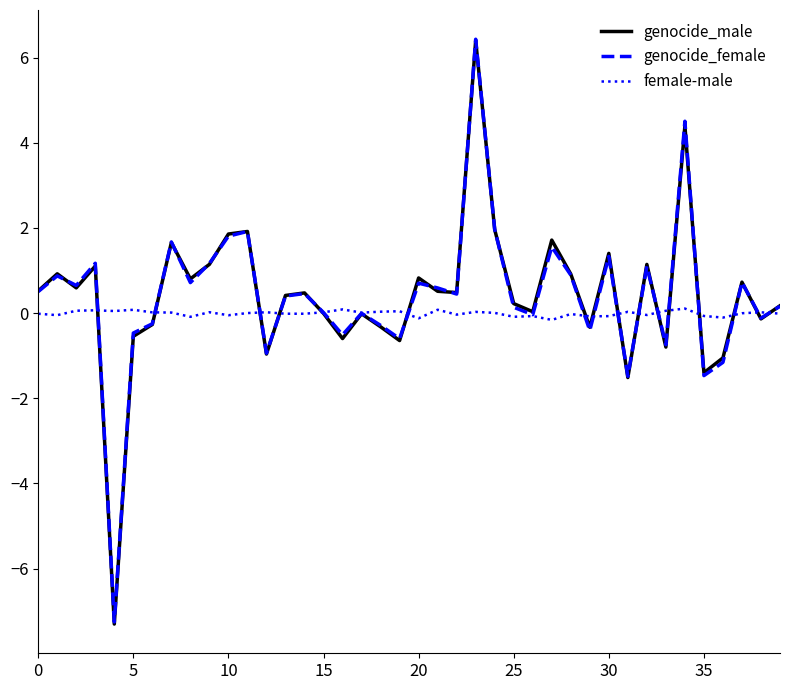

Which series has the largest range (max minus min)?

genocide_male